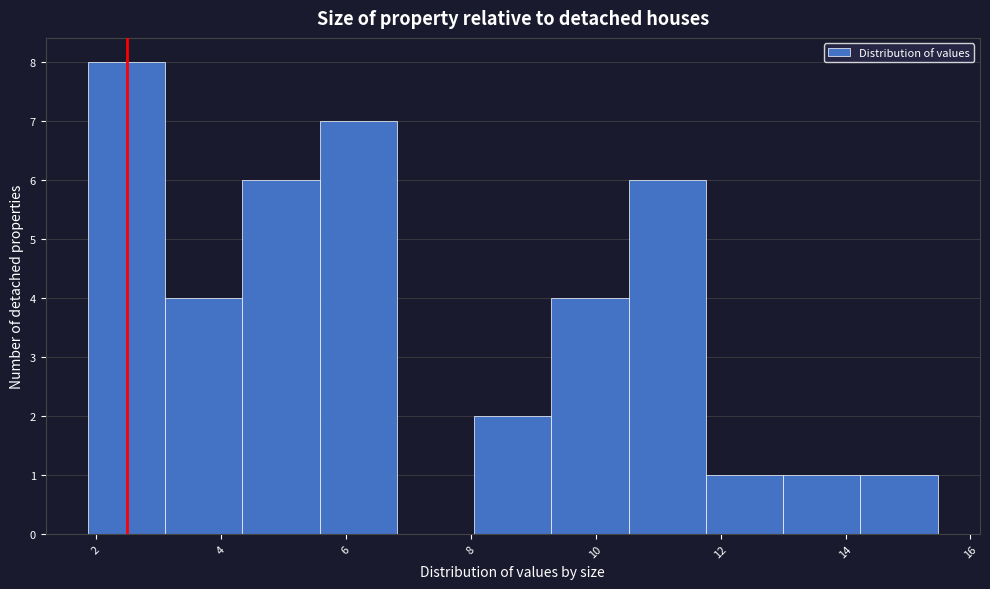

Reading left to right, list every bar in this chart as the range it spans on the x-axis followed by its height. Neither the bar edges nor the heights are printed on the chart, so give them approximately, as read against the axes.

1.8 to 3.2: 8
3.2 to 4.4: 4
4.4 to 5.6: 6
5.6 to 6.8: 7
6.8 to 8.0: 0
8.0 to 9.2: 2
9.2 to 10.6: 4
10.6 to 11.8: 6
11.8 to 13.0: 1
13.0 to 14.2: 1
14.2 to 15.4: 1